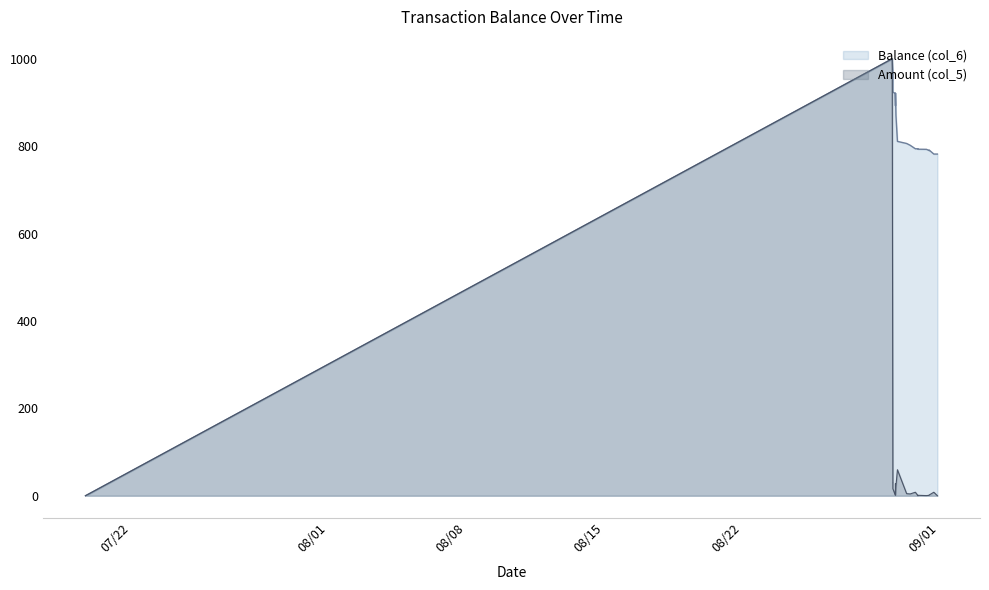

How many data points does each series have?

20